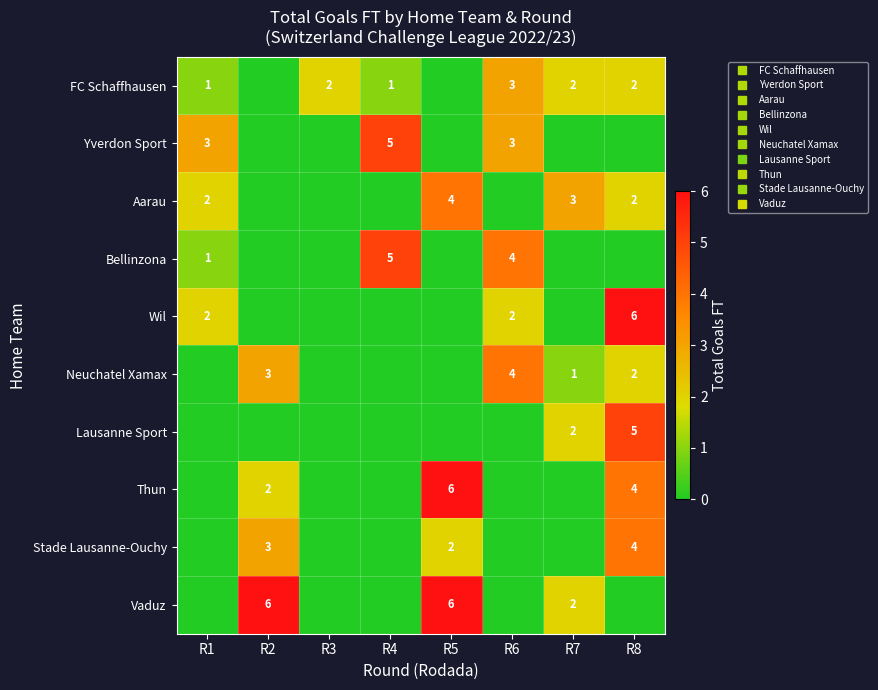

At R5, list the series in order from largest to smallest.

Thun, Vaduz, Aarau, Stade Lausanne-Ouchy, FC Schaffhausen, Yverdon Sport, Bellinzona, Wil, Neuchatel Xamax, Lausanne Sport